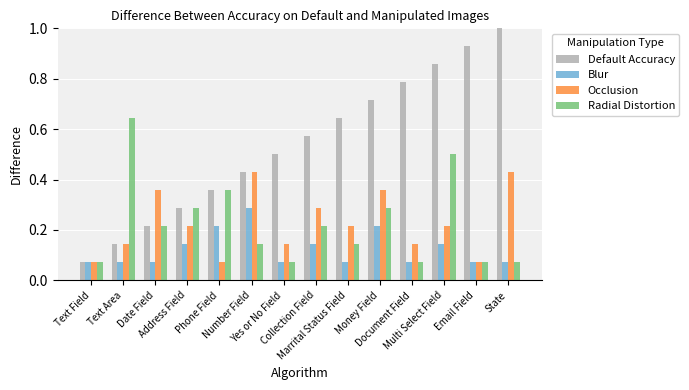

What is the sum of all Occlusion values?

3.1